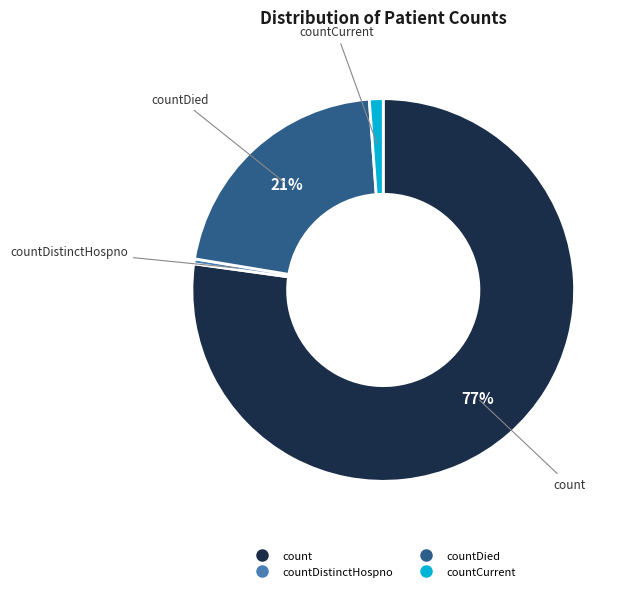

Does any single category account for the majority?

Yes